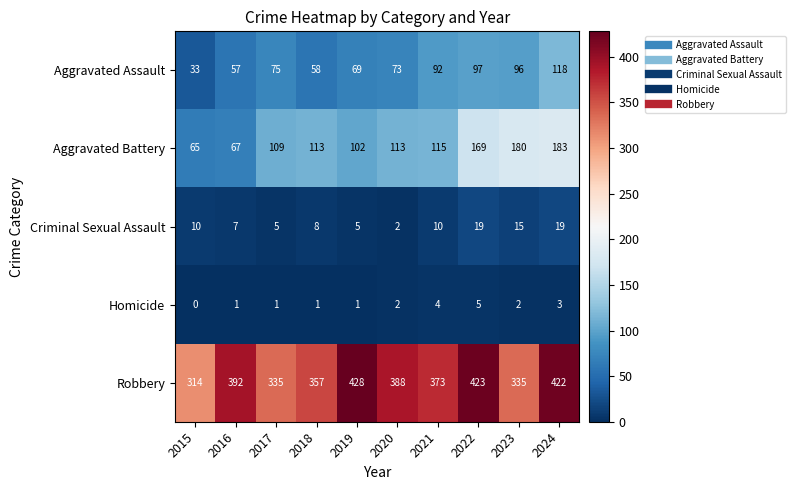

Between 2018 and 2022, which series saw the biggest shift?

Robbery